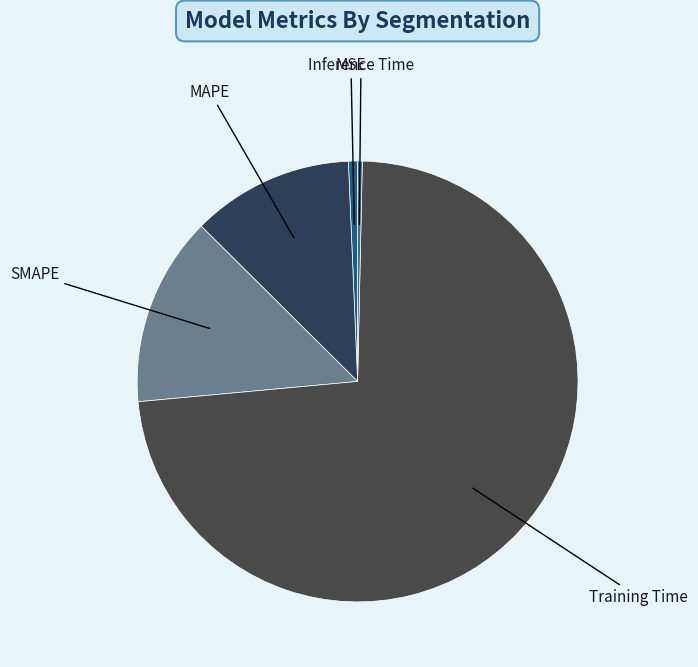

Which category has the biggest portion of the pie?

Training Time